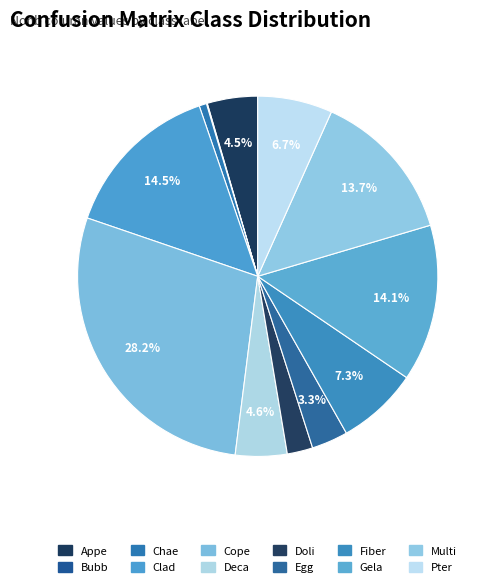

Is it true that Gela is 14% of the pie?

True